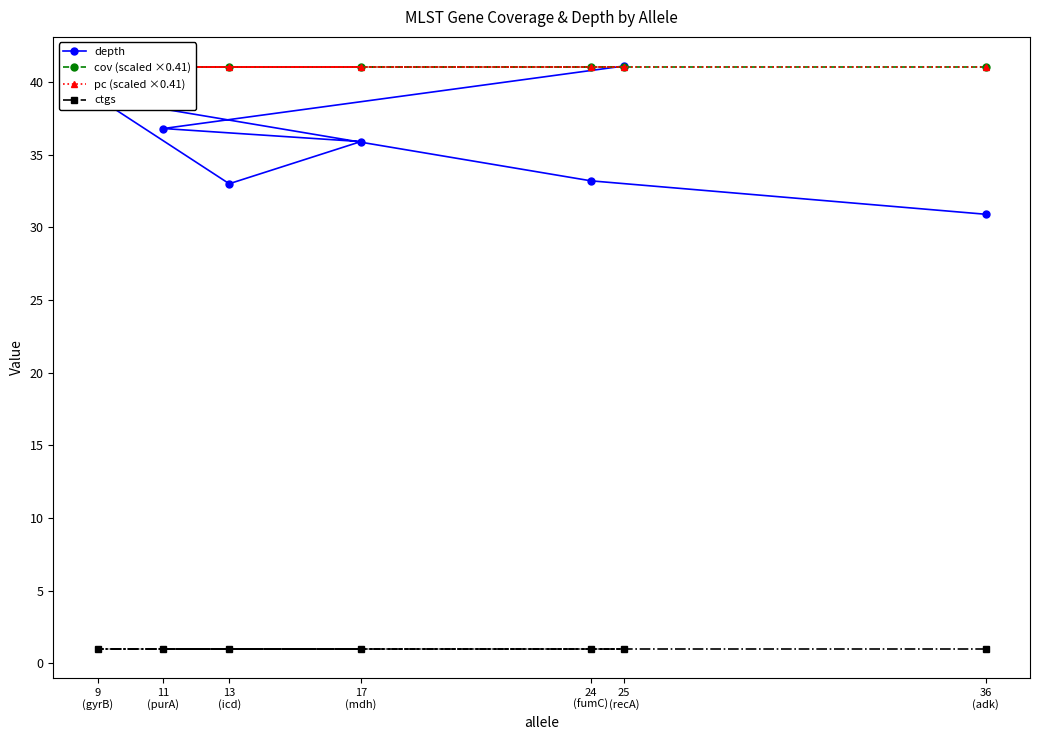

Which series has the largest range (max minus min)?

depth